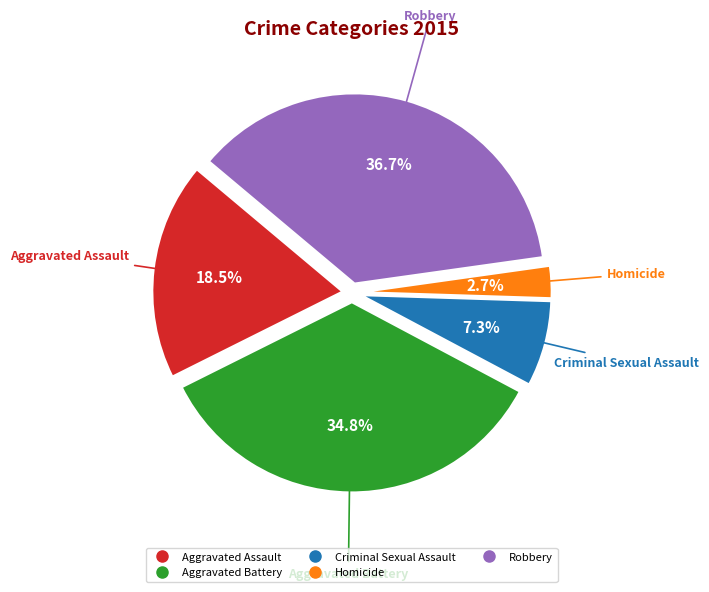

To the nearest percent, what portion does Homicide represent?

3%